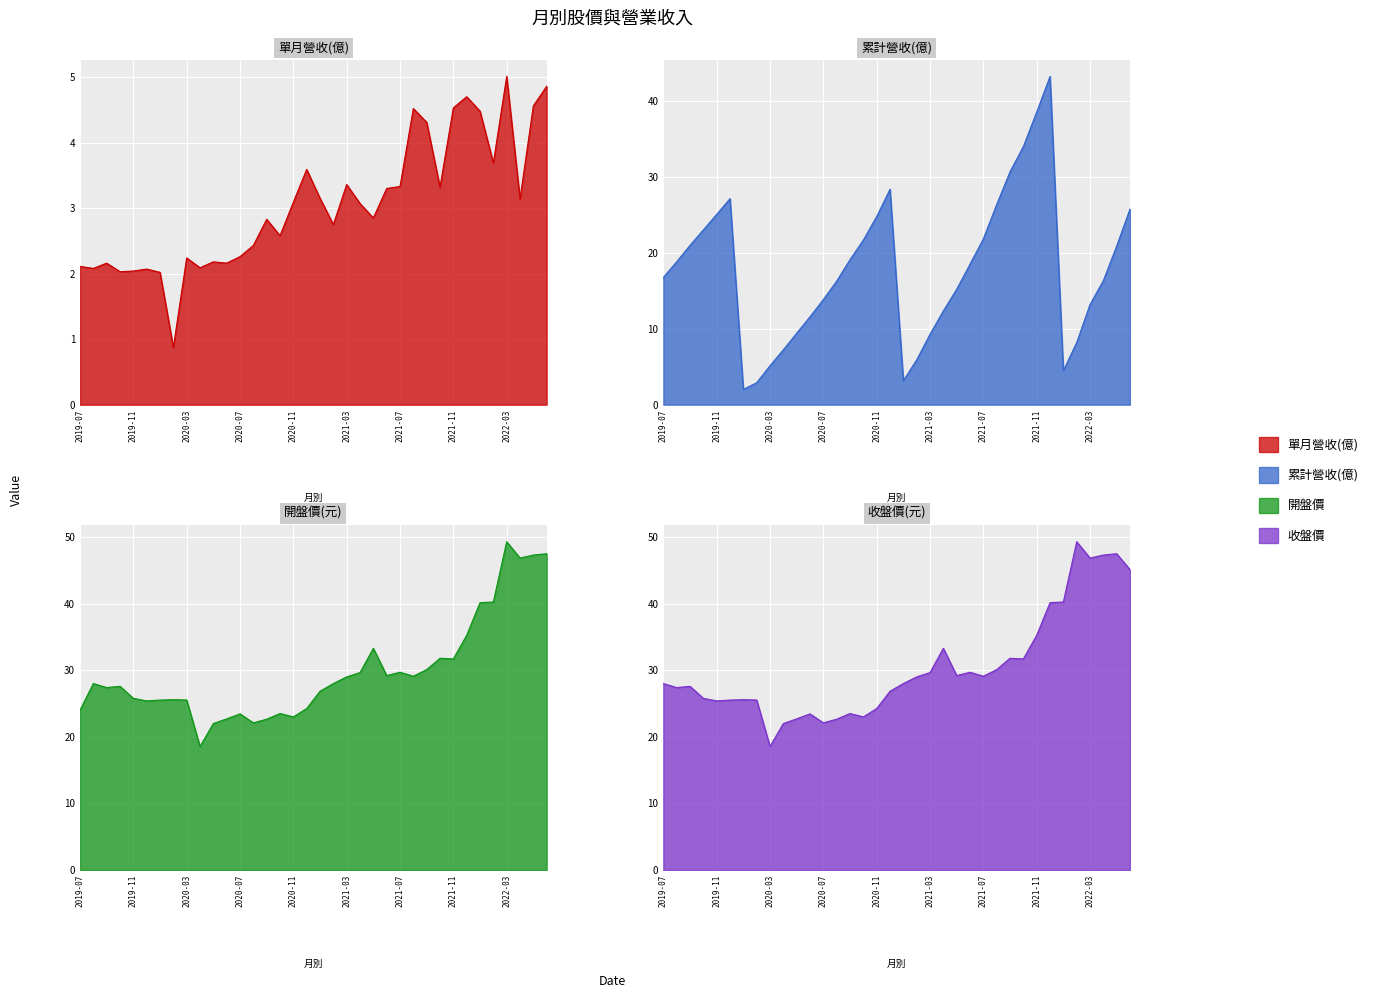

At which category is the sum across all series the highest?

2021-12